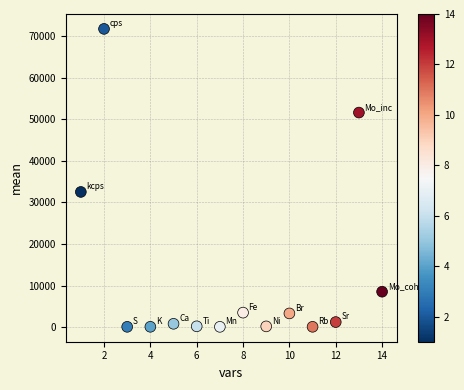

What Y value in the scatter plot is closest to 35890?

32506.8